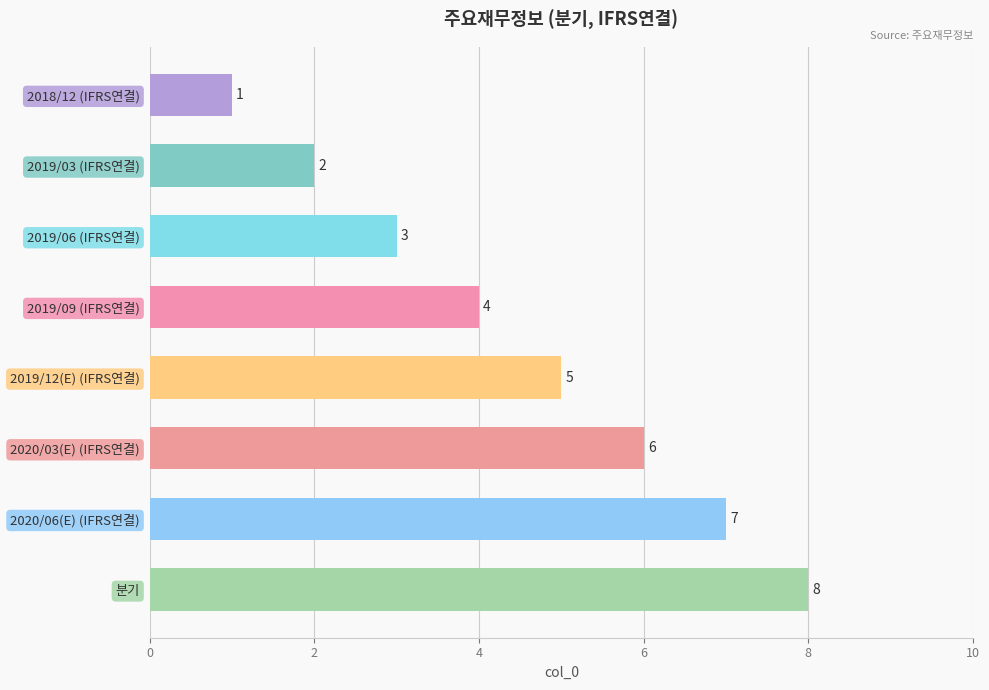

What is the change in value from 2018/12 (IFRS연결) to 분기?

+7